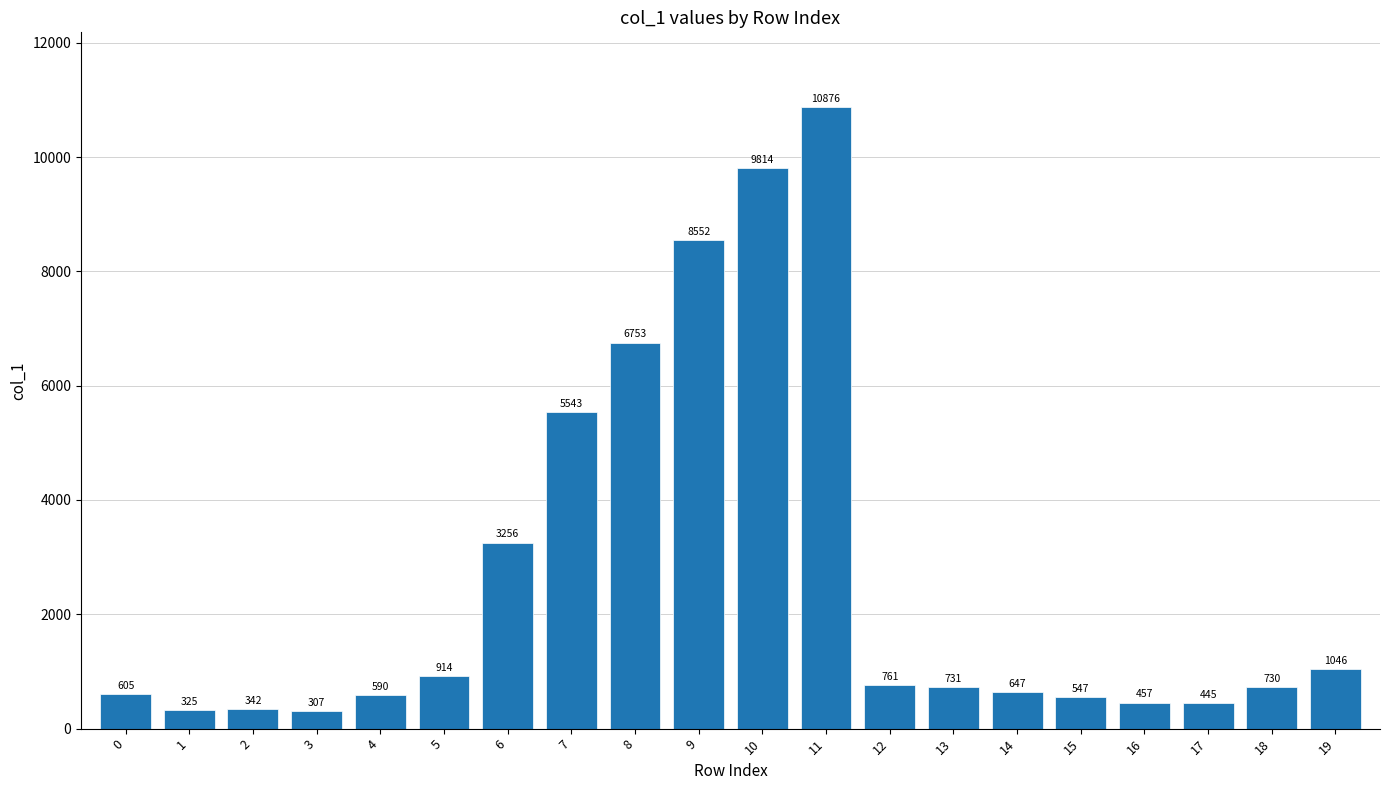

Between 17 and 8, which is larger?

8